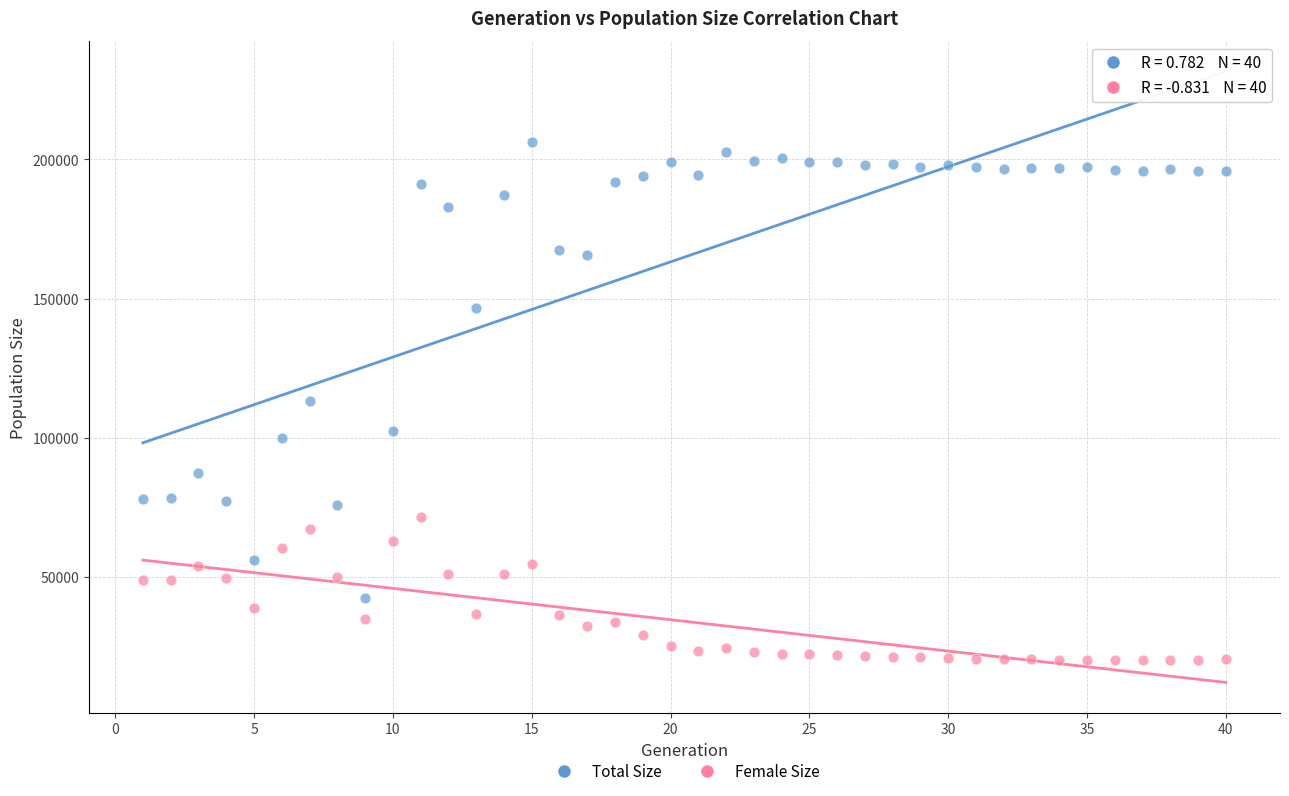

Which series has the widest spread of Y values?

Total Size